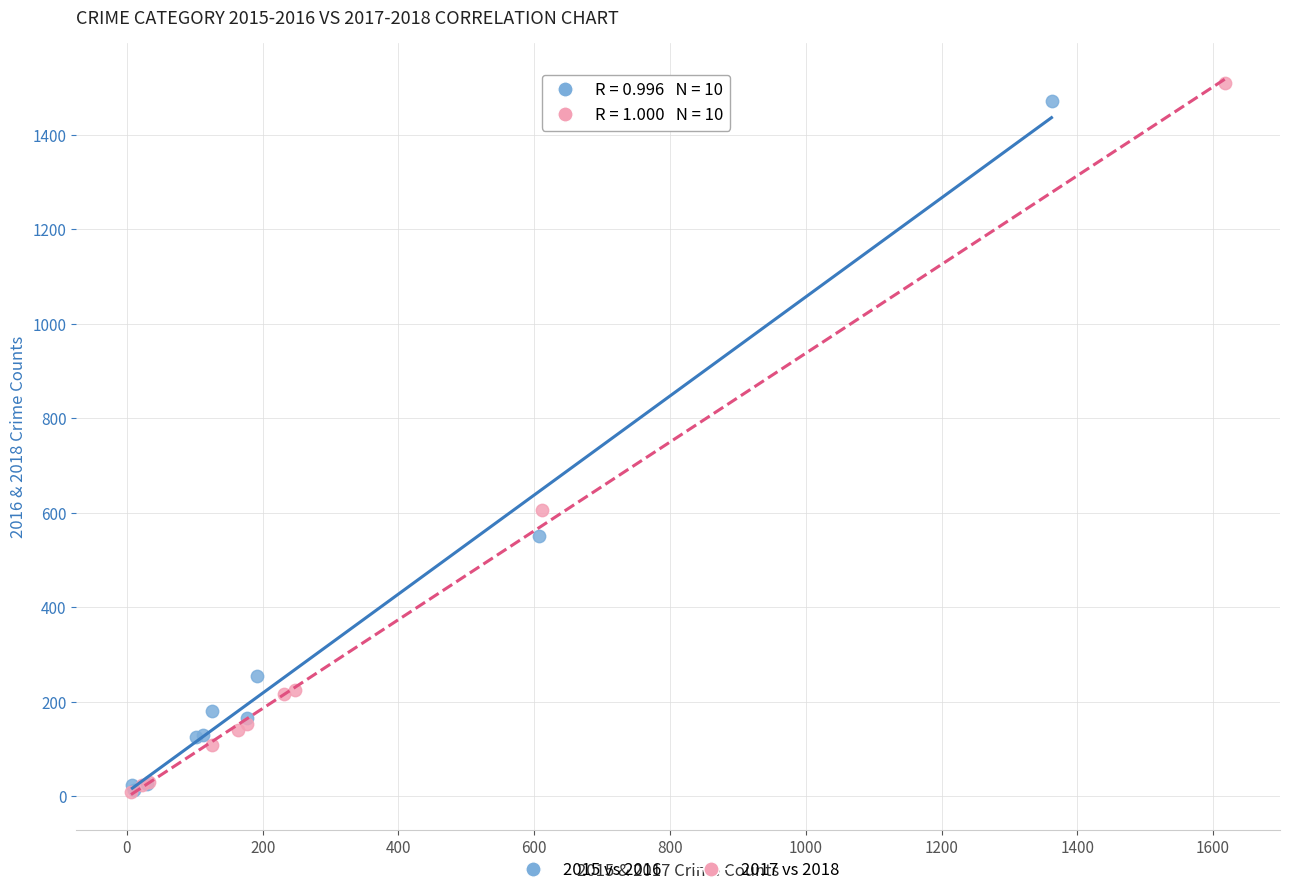

Which series has the widest spread of Y values?

2017 vs 2018